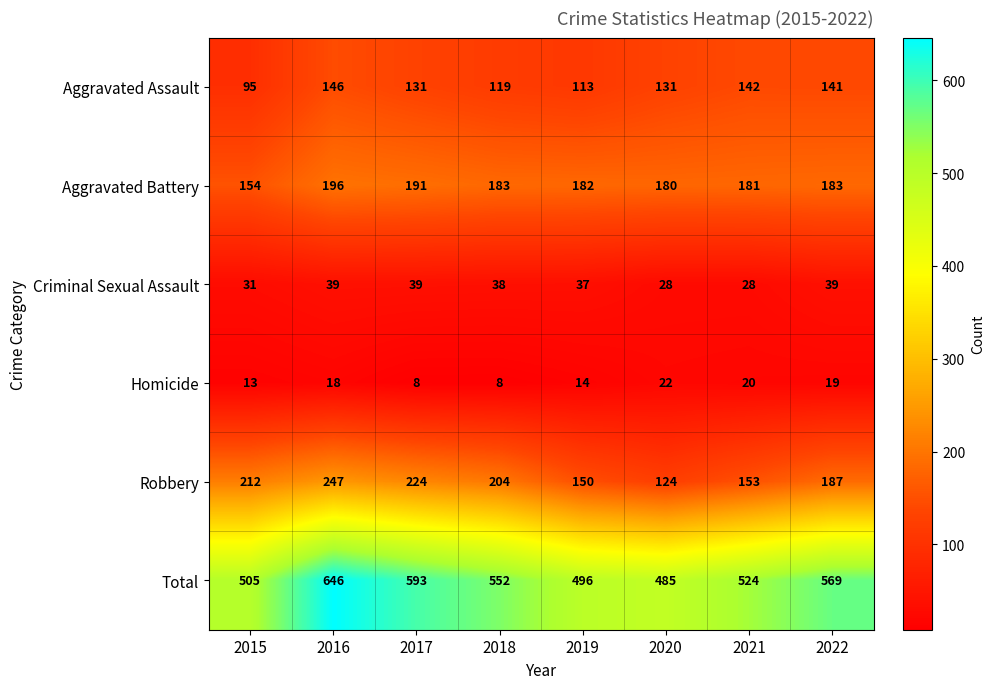

Which series has the widest spread of values?

Total